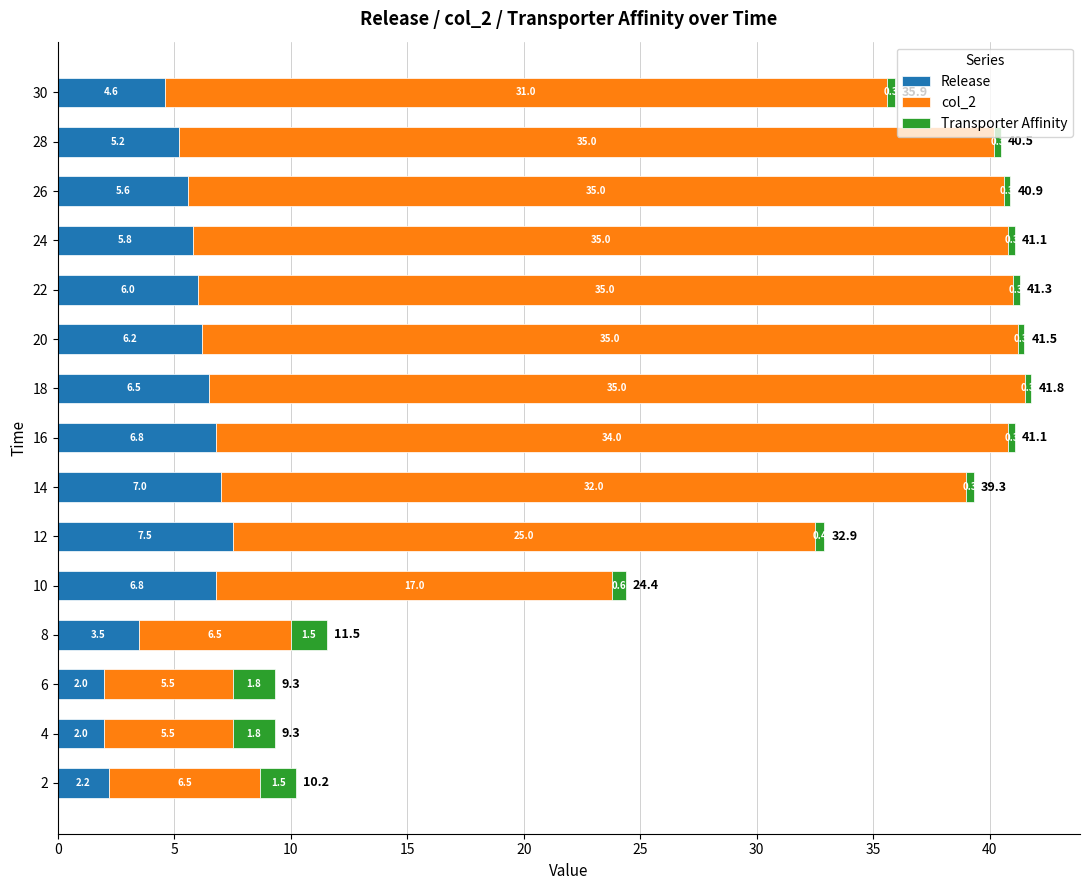

At which category is the sum across all series the highest?

18